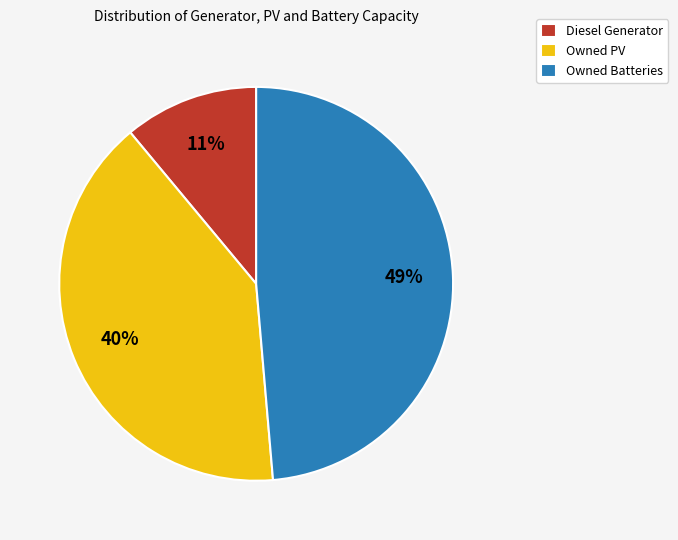

To the nearest percent, what is the combined percentage of Owned PV and Diesel Generator?

51%